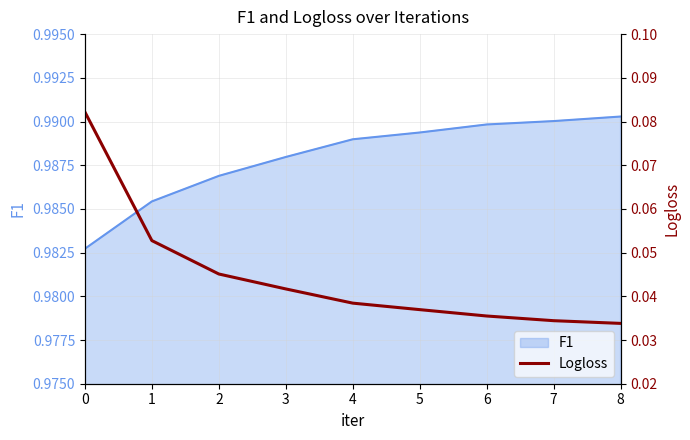

Does the chart have visible grid lines?

Yes